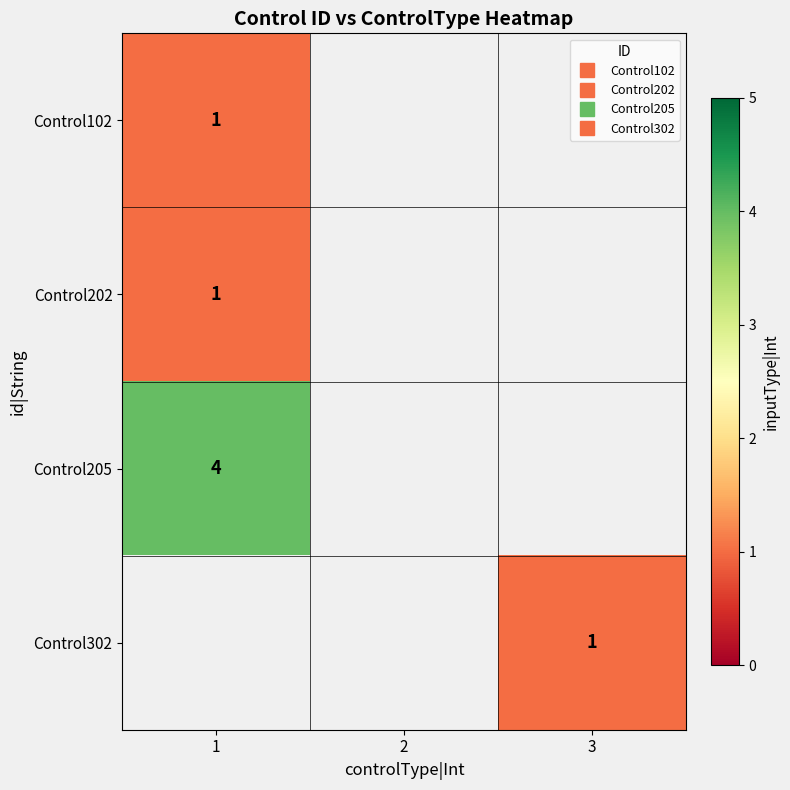

At which label does Control202 reach its minimum?

1